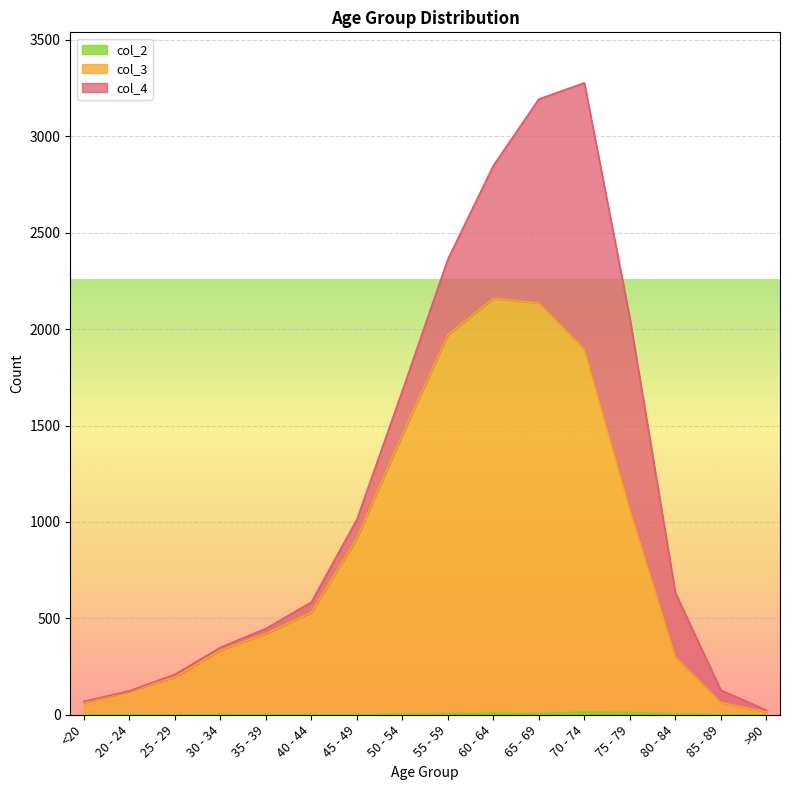

What value does the col_3 series have at 60 - 64, to the nearest 10?

2160